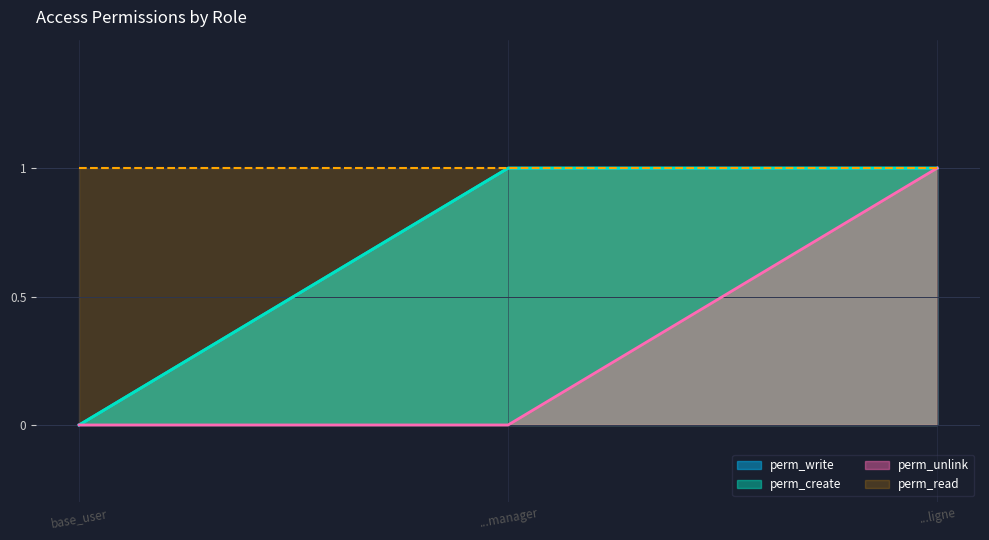

Between ...manager and base_user, which is larger?

...manager